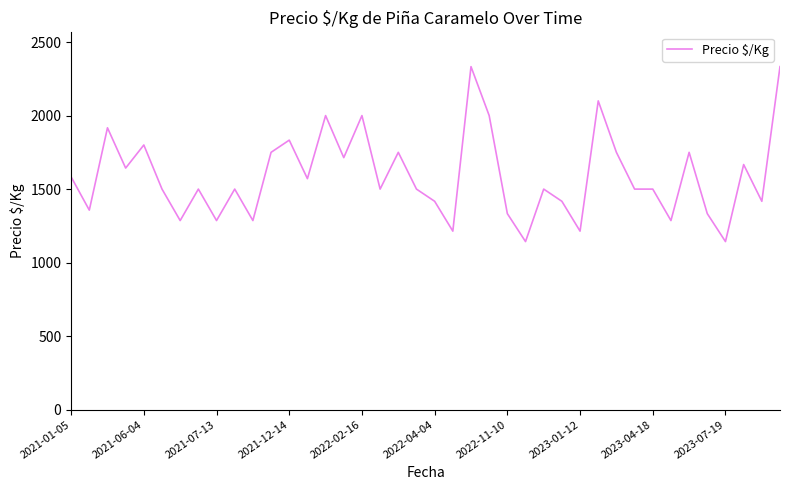

What is the difference between the maximum and minimum values?

1190